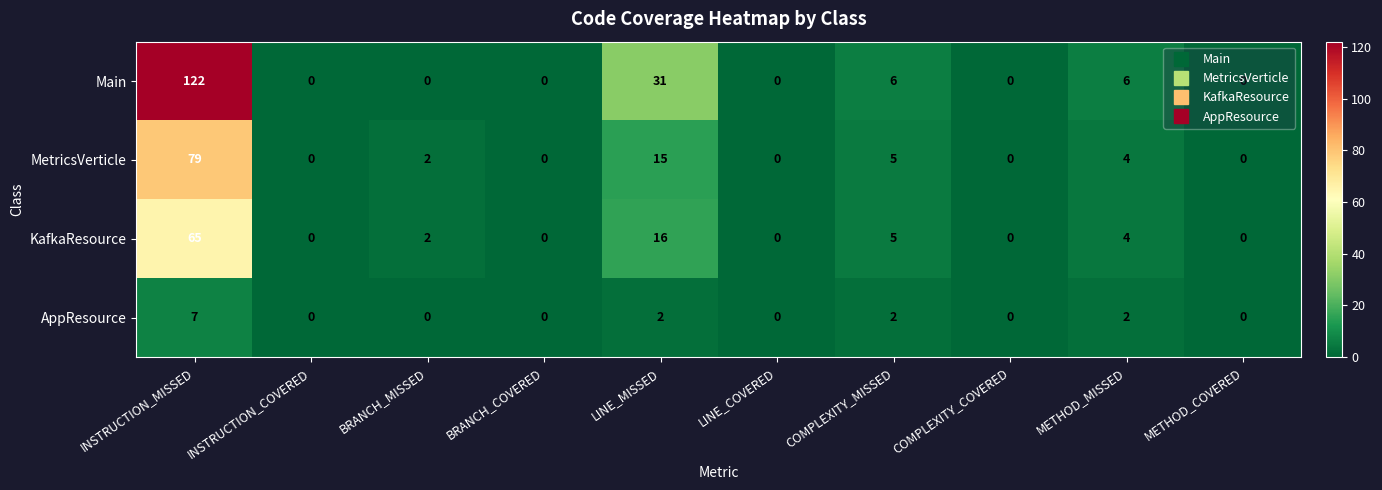

Rank the series by their maximum value, from lowest to highest.

AppResource, KafkaResource, MetricsVerticle, Main